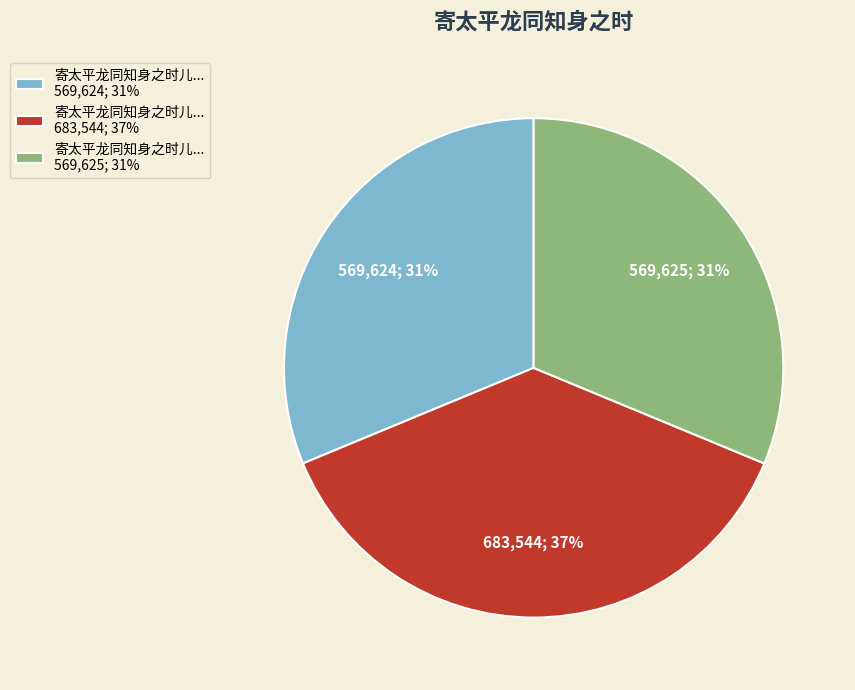

Combined, do 寄太平龙同知身之时儿... 683,544; 37% and 寄太平龙同知身之时儿... 569,624; 31% account for over 50%?

Yes